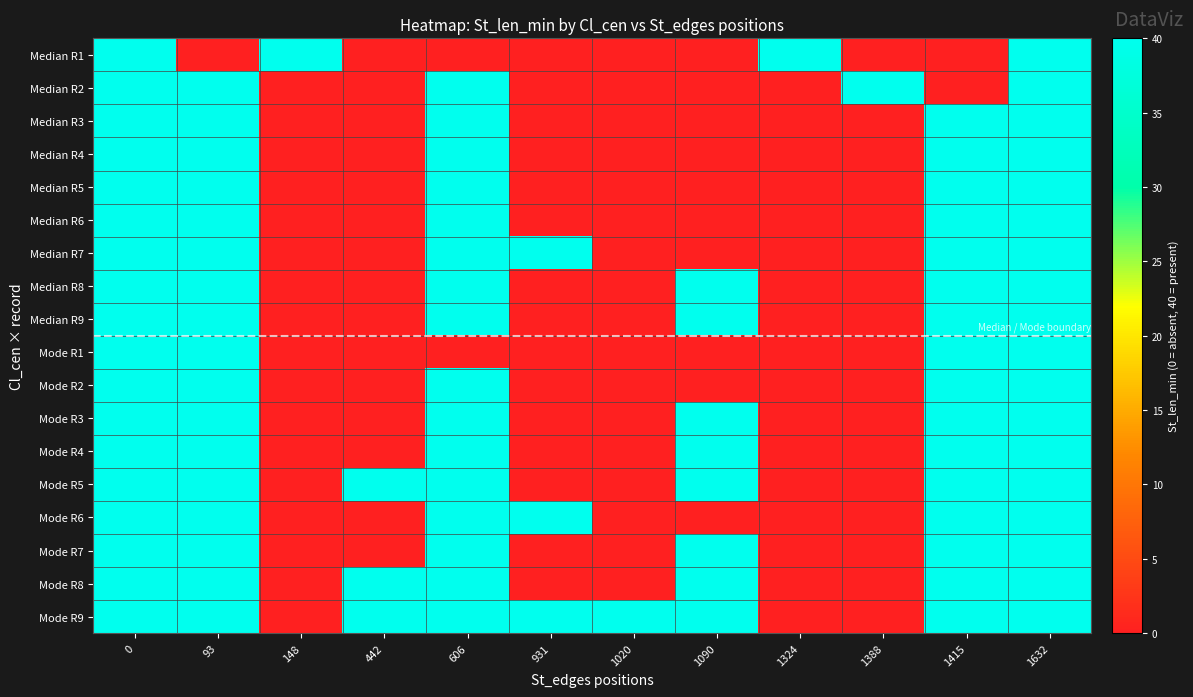

What is the spread (max minus min) of values at 1388?

40